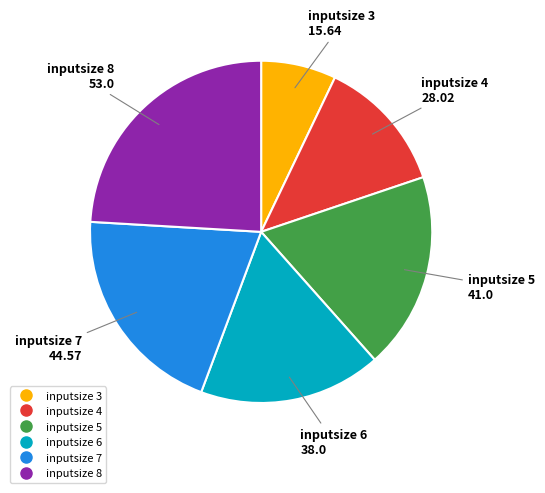

Does any single category account for the majority?

No